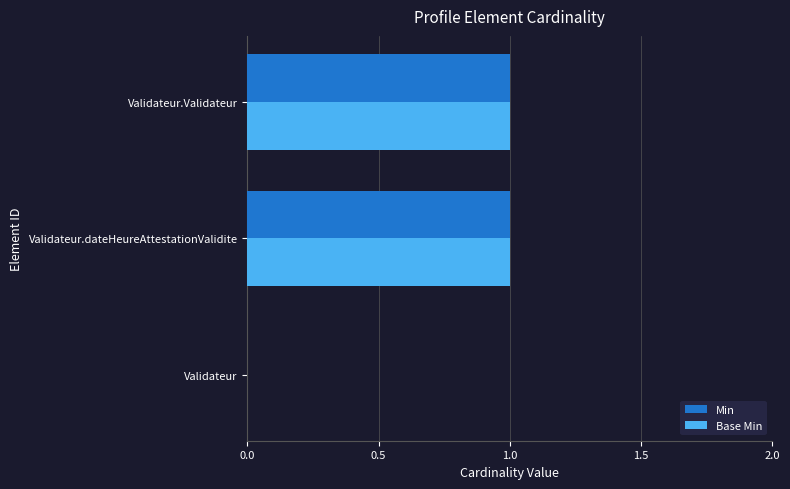

Is it true that Base Min equals 0 at Validateur?

True